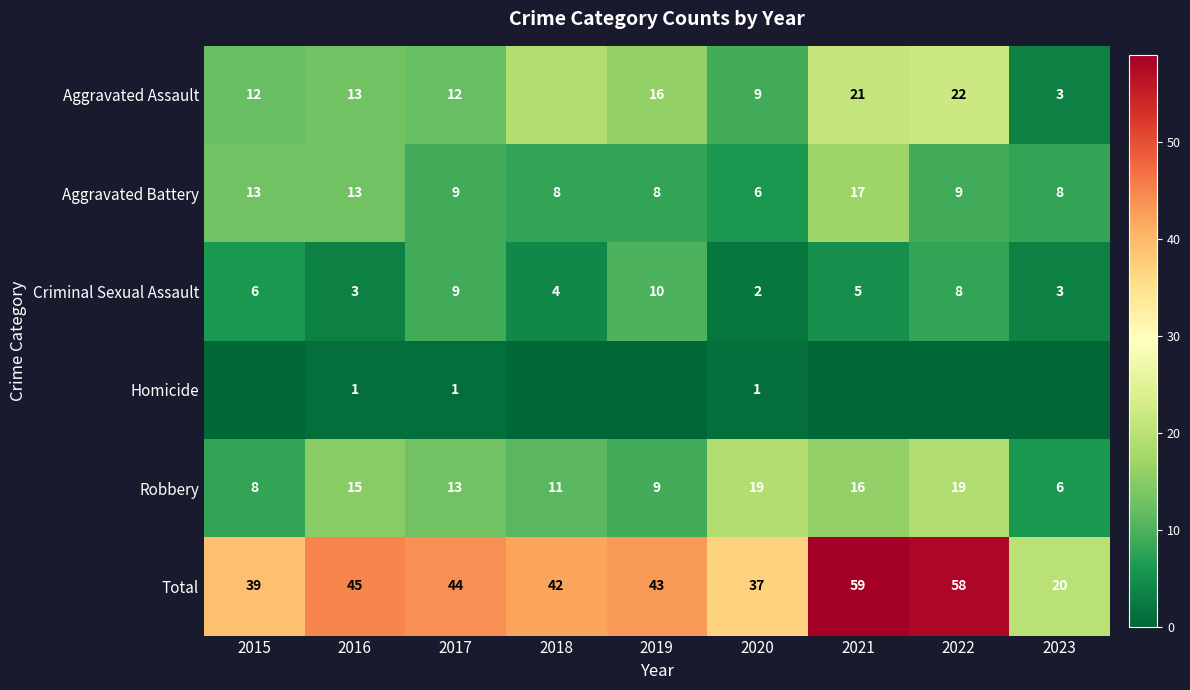

Which category has the lowest value in the Criminal Sexual Assault series?

2020